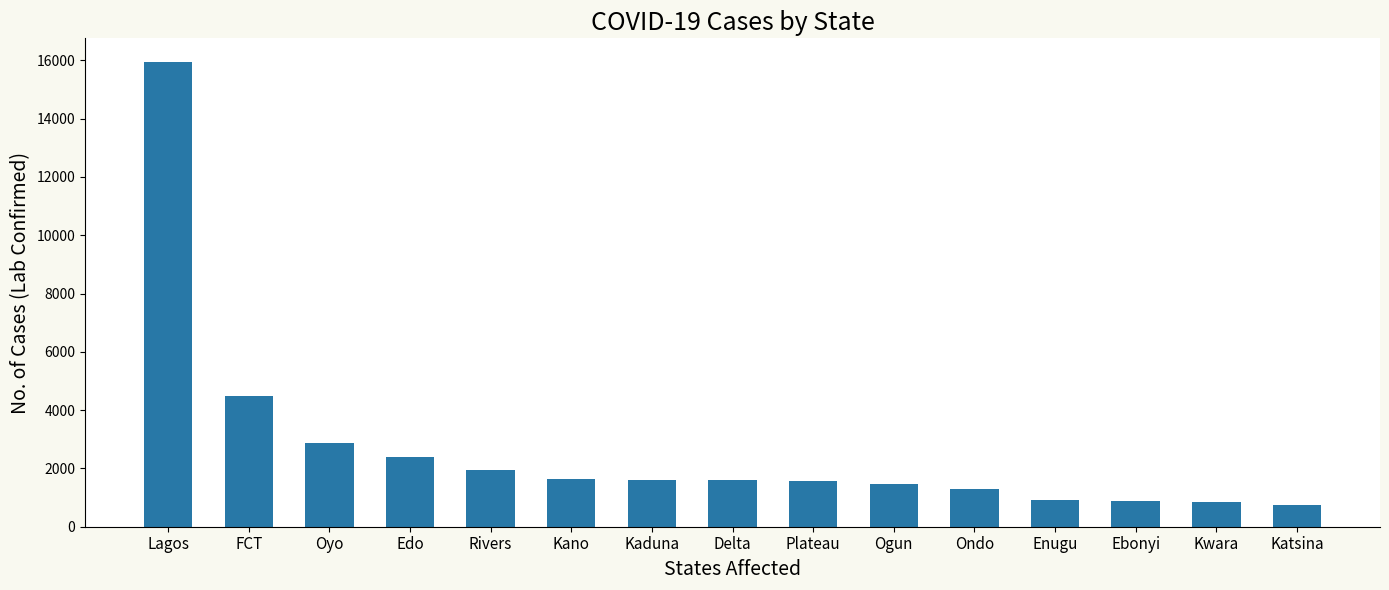

The chart shows a value of 1197 at FCT. True or false?

False